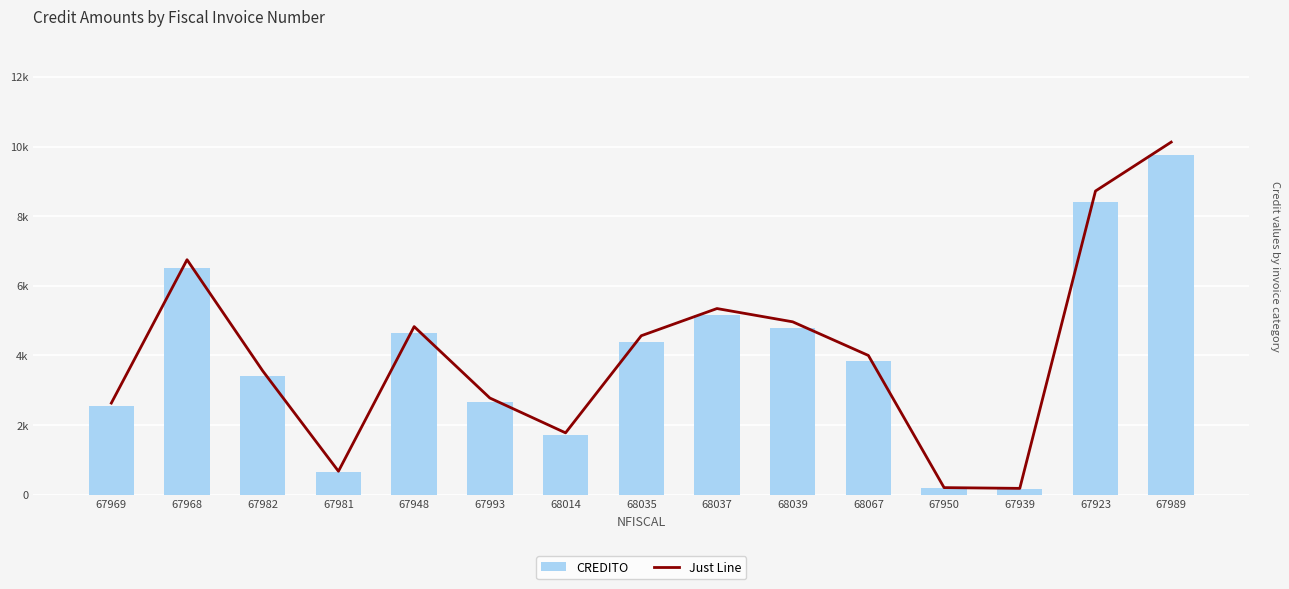

Reading left to right, transcribe all the data shown in this chart.

CREDITO: 2535.6	6500.0	3424.0	650.0	4650.0	2675.0	1712.0	4397.4	5149.5	4782.6	3852.0	197.1	176.2	8400.0	9752.7
Just Line: 2535.6	6500.0	3424.0	650.0	4650.0	2675.0	1712.0	4397.4	5149.5	4782.6	3852.0	197.1	176.2	8400.0	9752.7